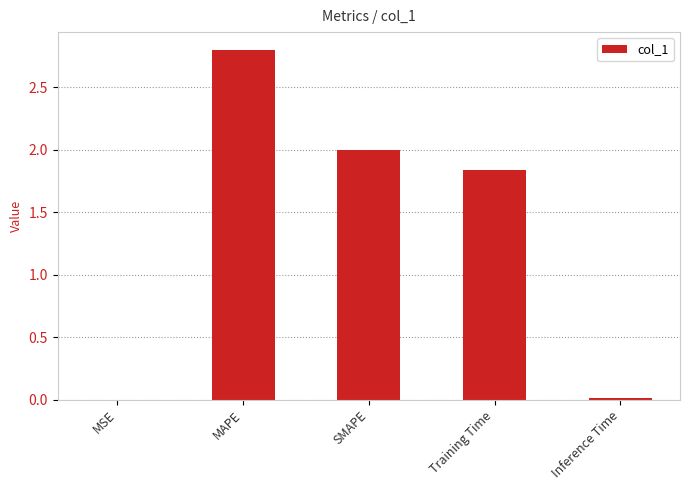

The chart shows a value of 3.3 at Training Time. True or false?

False